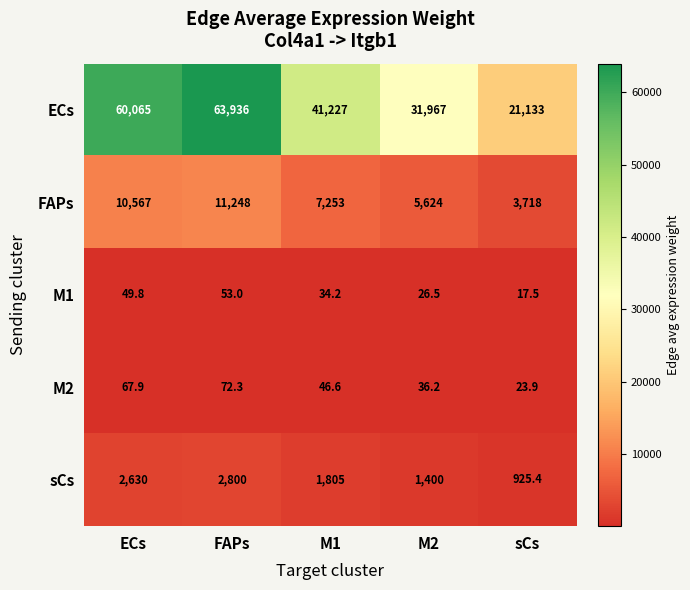

What is the spread (max minus min) of values at ECs?

60015.2